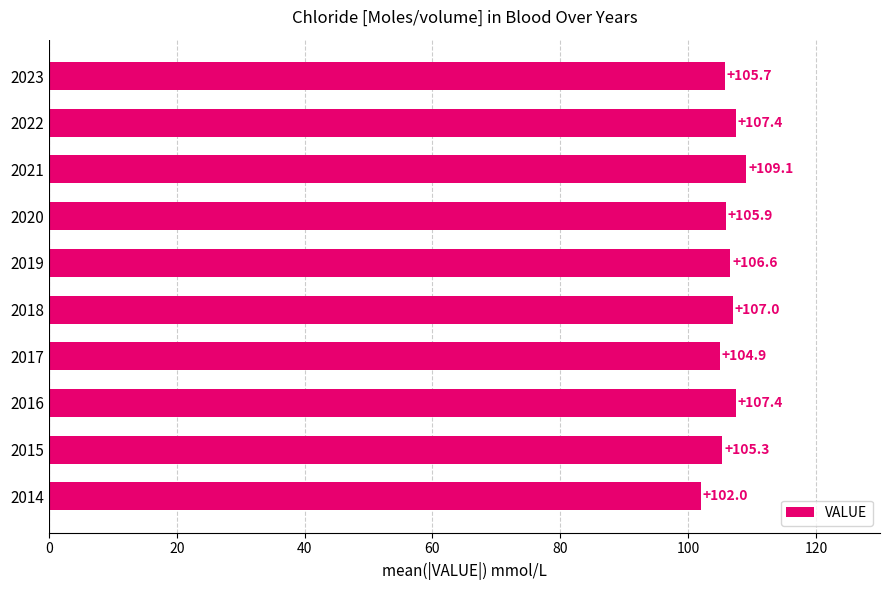

Reading bottom to top, list all the values displayed in this chart.

102.0	105.3	107.4	104.9	107.0	106.6	105.9	109.1	107.4	105.7